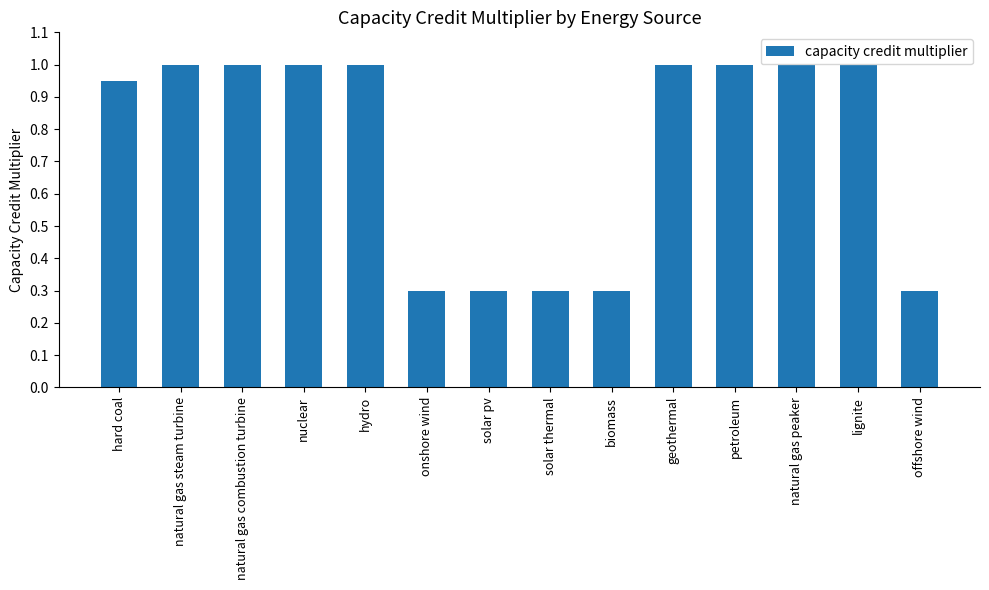

What is the smallest value displayed?

0.3